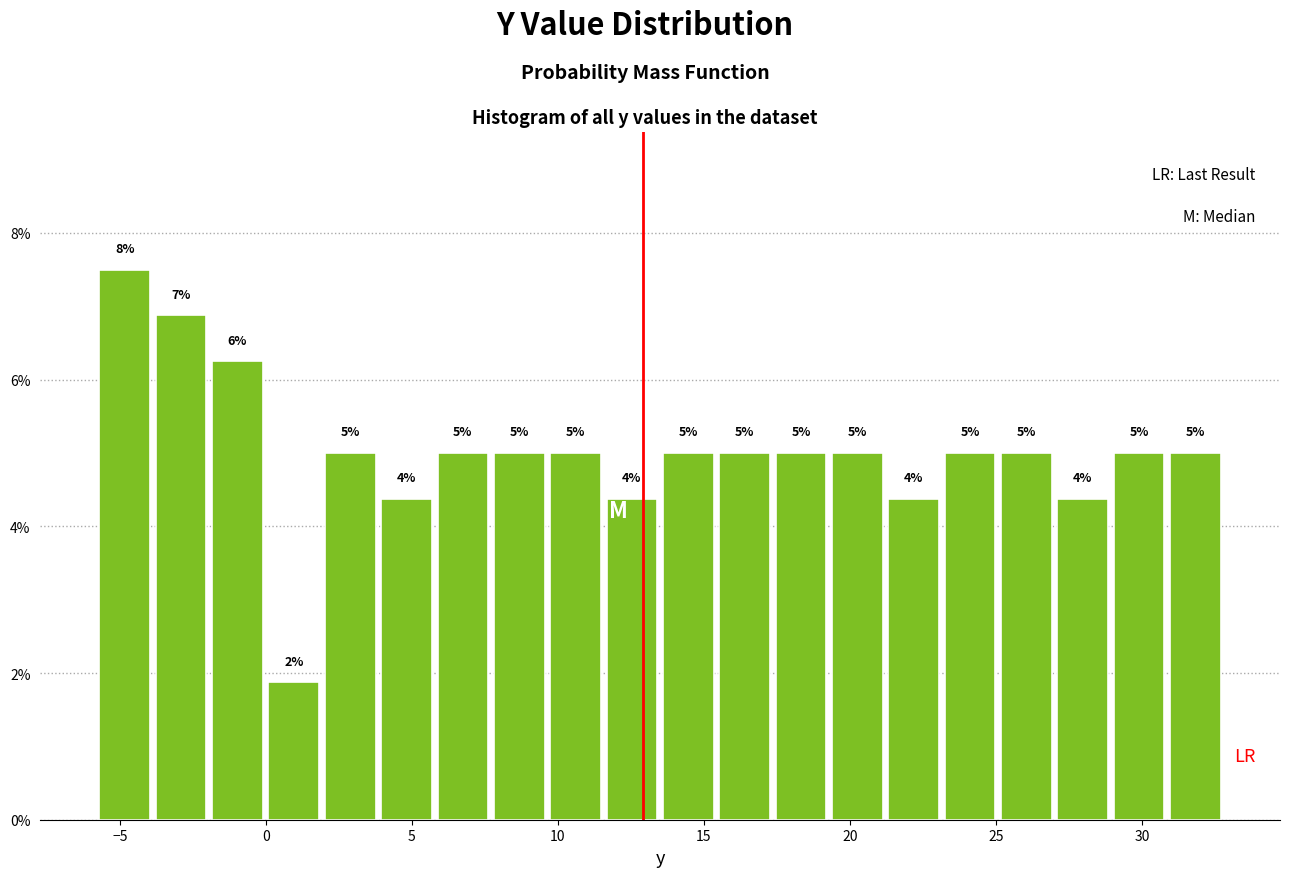

Around what value on the x-axis is the tallest bar? Give the approximate position of its centre, as read against the axis.

-5.0